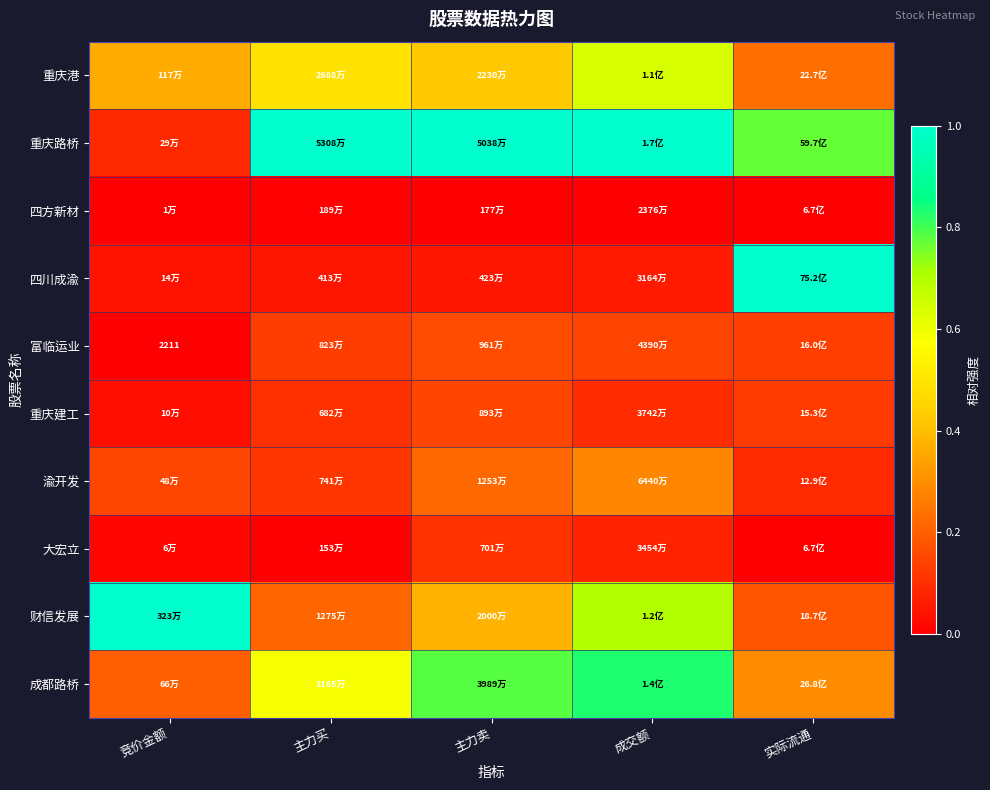

True or false: 成都路桥 has a value of 0.8 at 主力卖.

True